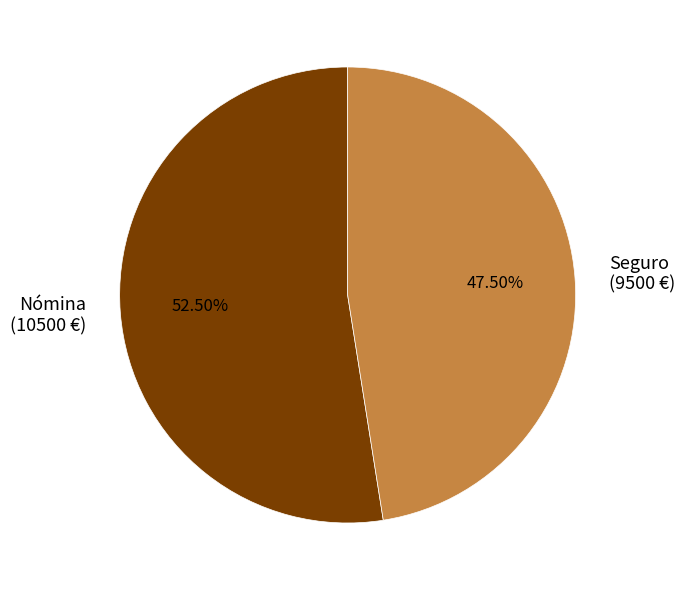

Which category has the biggest portion of the pie?

Nómina